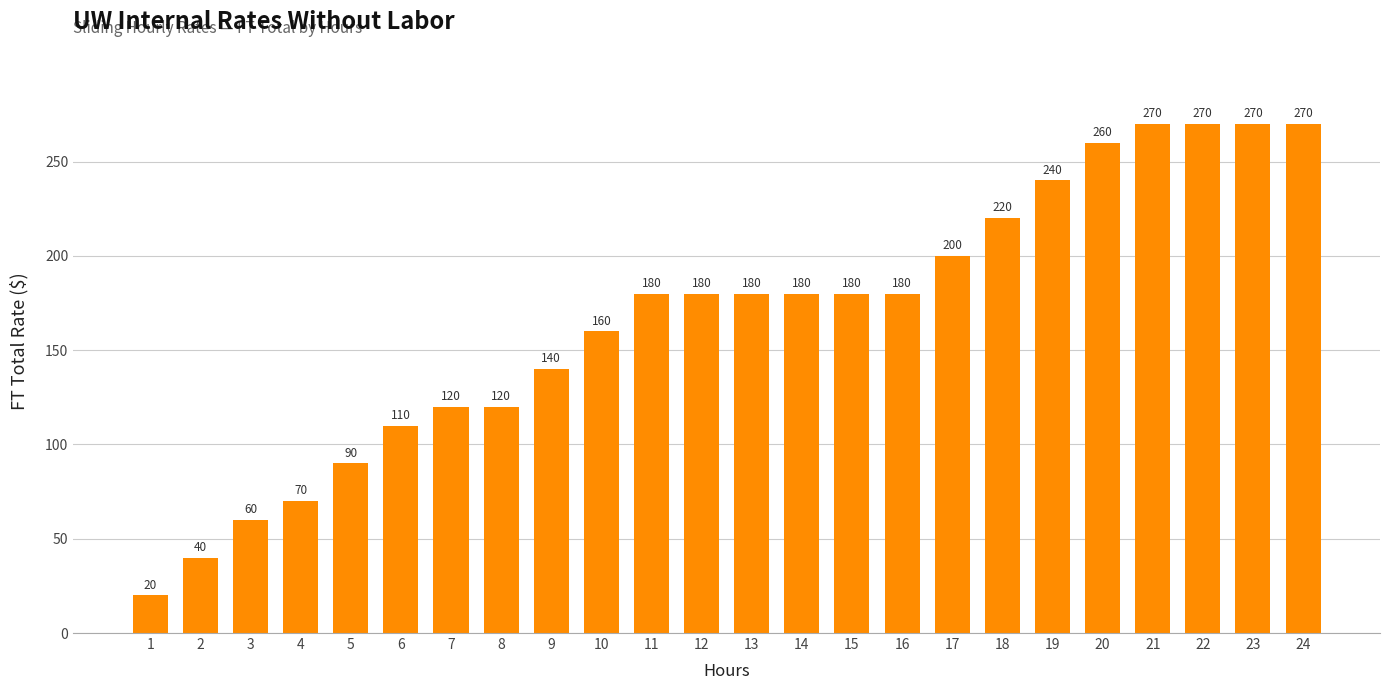

True or false: the data shows 220 at 18.

True